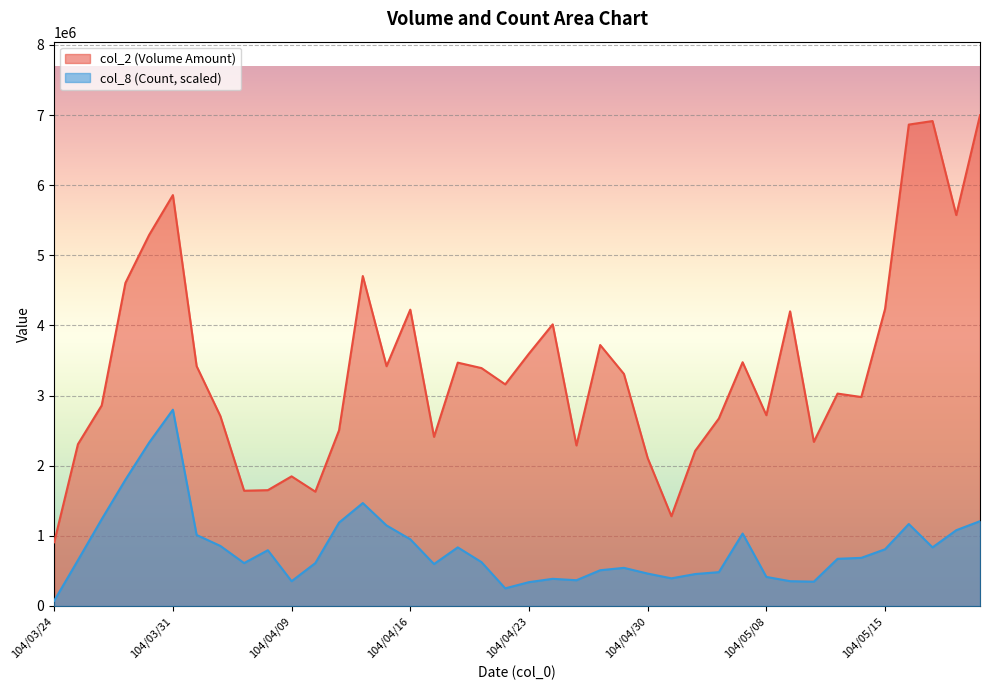

What is the highest value of the col_2 series?

6997000.0